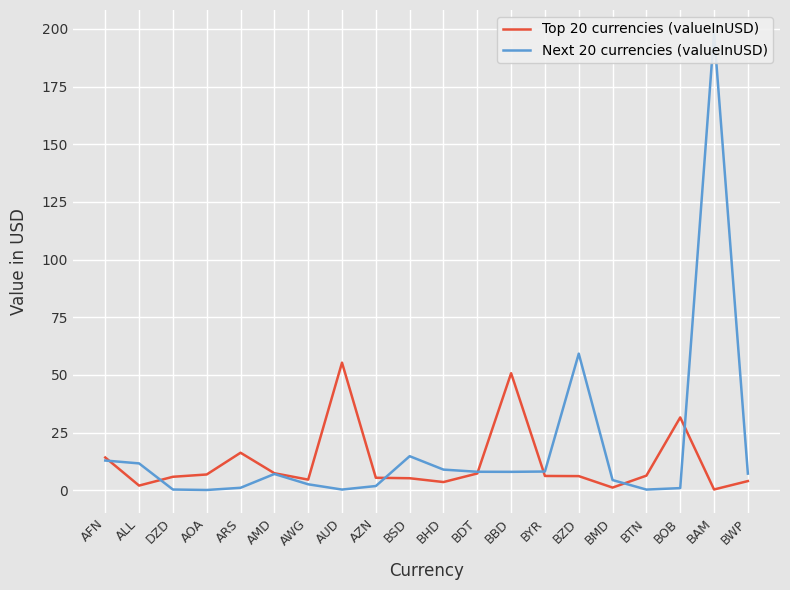

Is this an area chart (filled region under the line)?

No